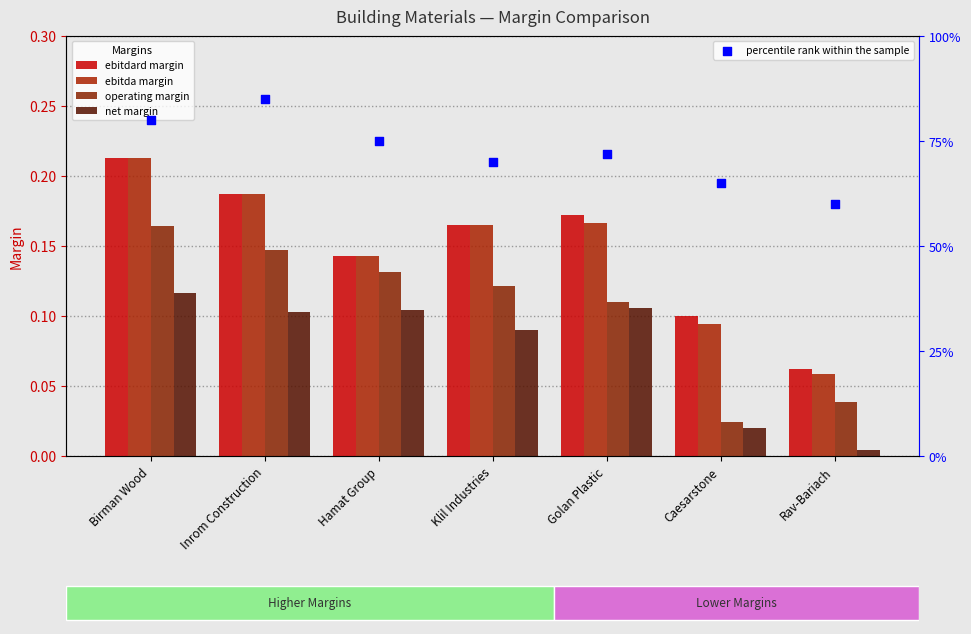

Which series has the widest spread of Y values?

percentile rank within the sample